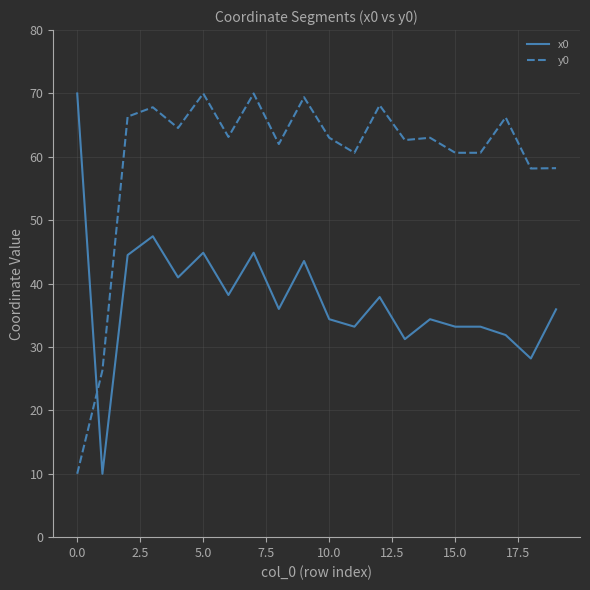

What is the difference between the maximum and minimum values in the y0 series?

60.0